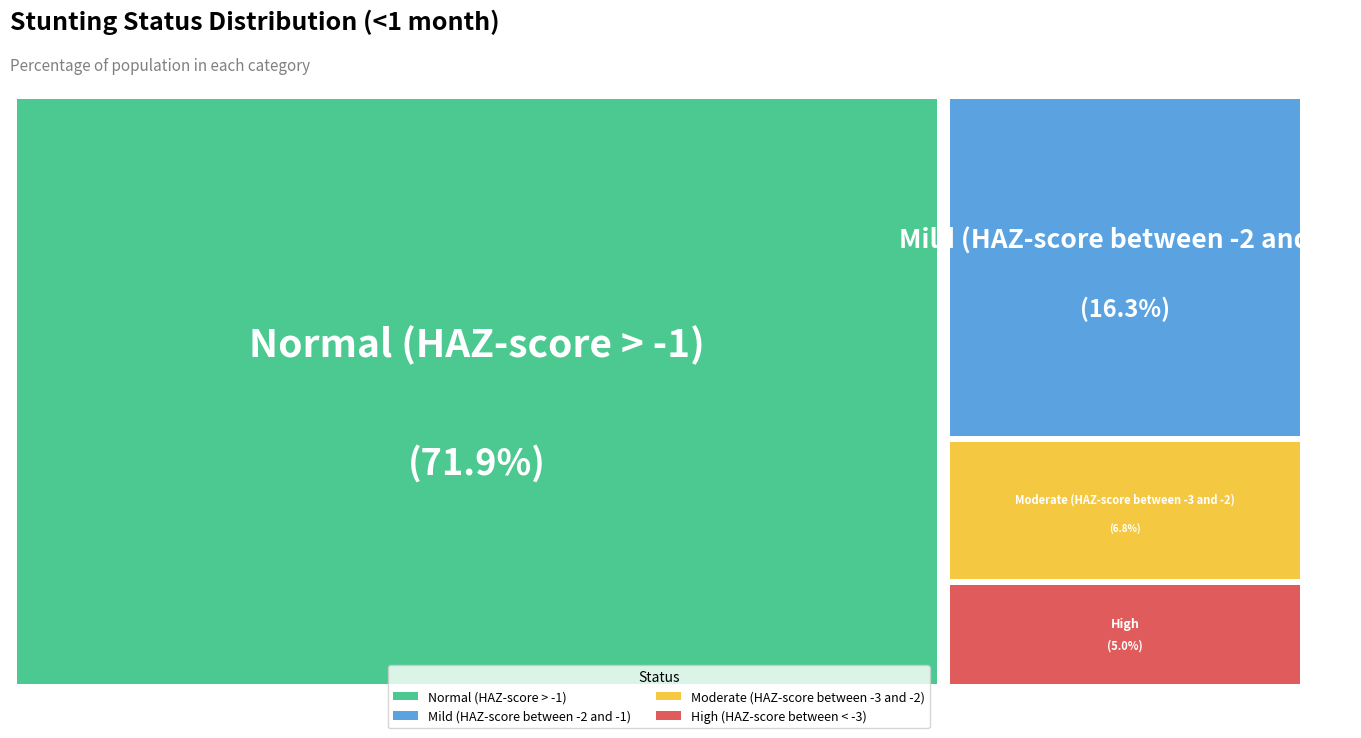

Combined, what portion of the pie is Normal (HAZ-score > -1) and Moderate (HAZ-score between -3 and -2)?

78.7%